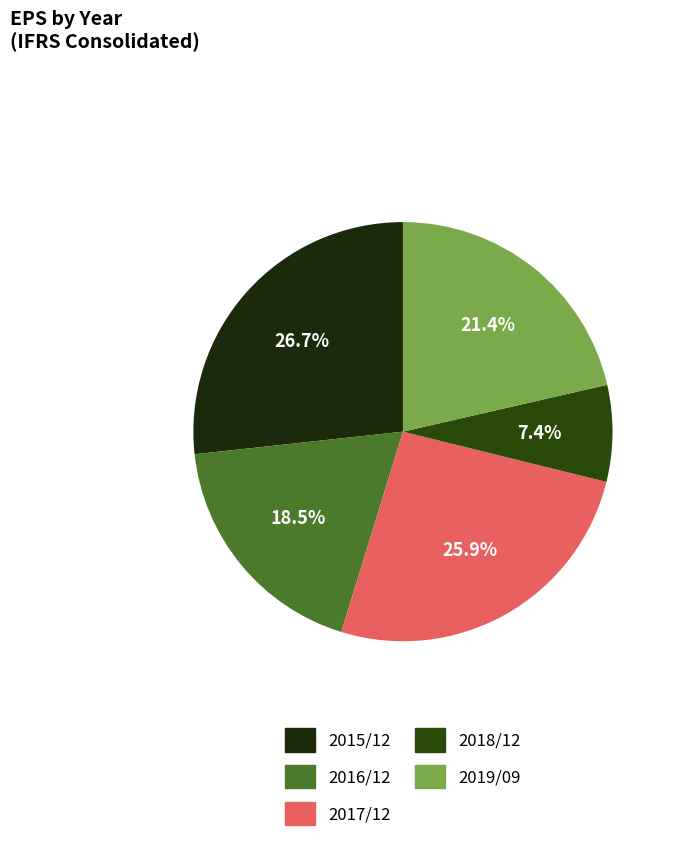

Is it true that 2015/12 is 18% of the pie?

False